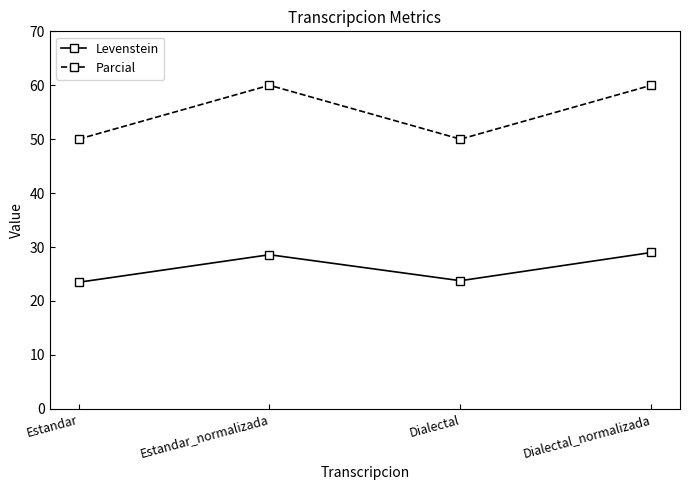

Count the Parcial values in the range 50 to 60.

4